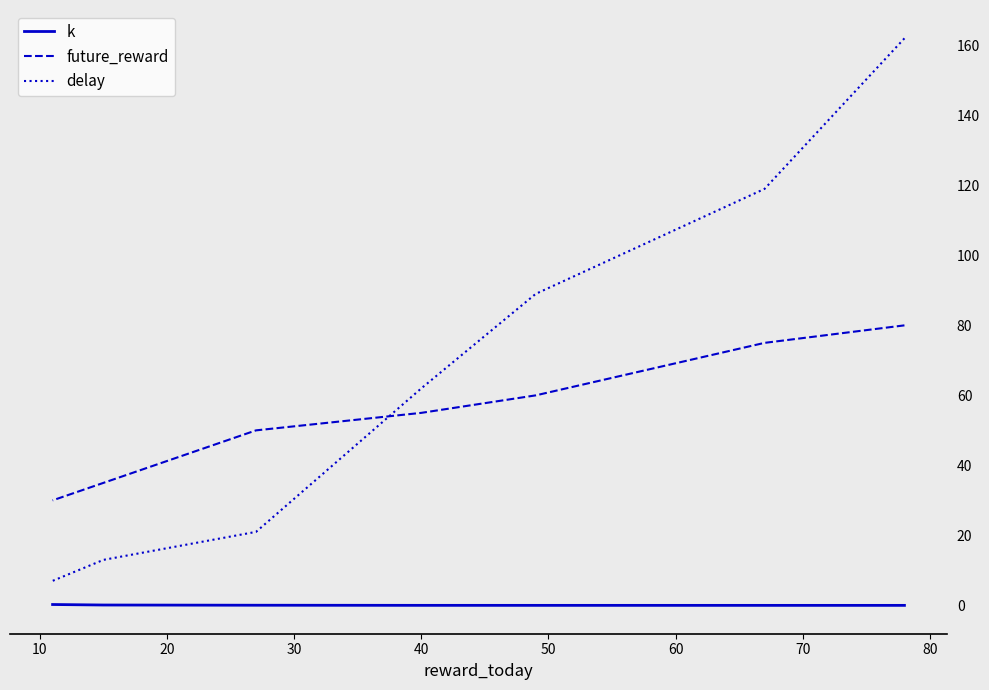

How many lines are shown in the chart?

3